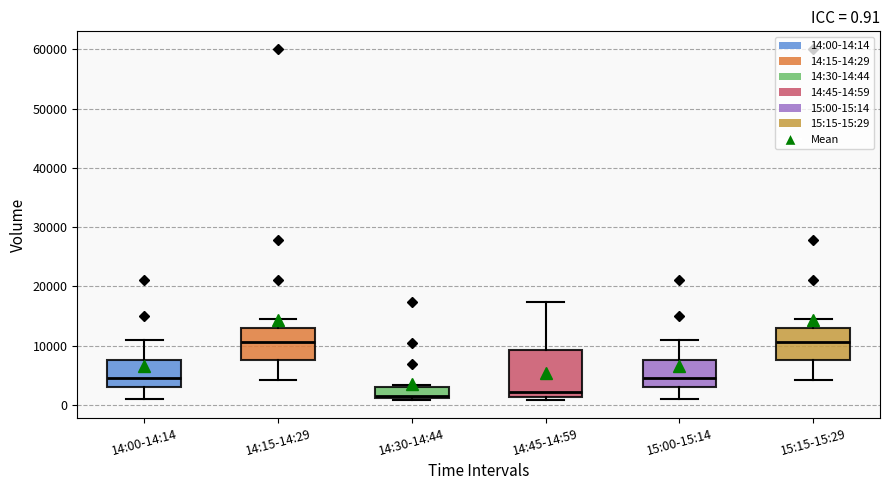

Which box is the tallest, from its lower edge to its upper edge?

14:45-14:59